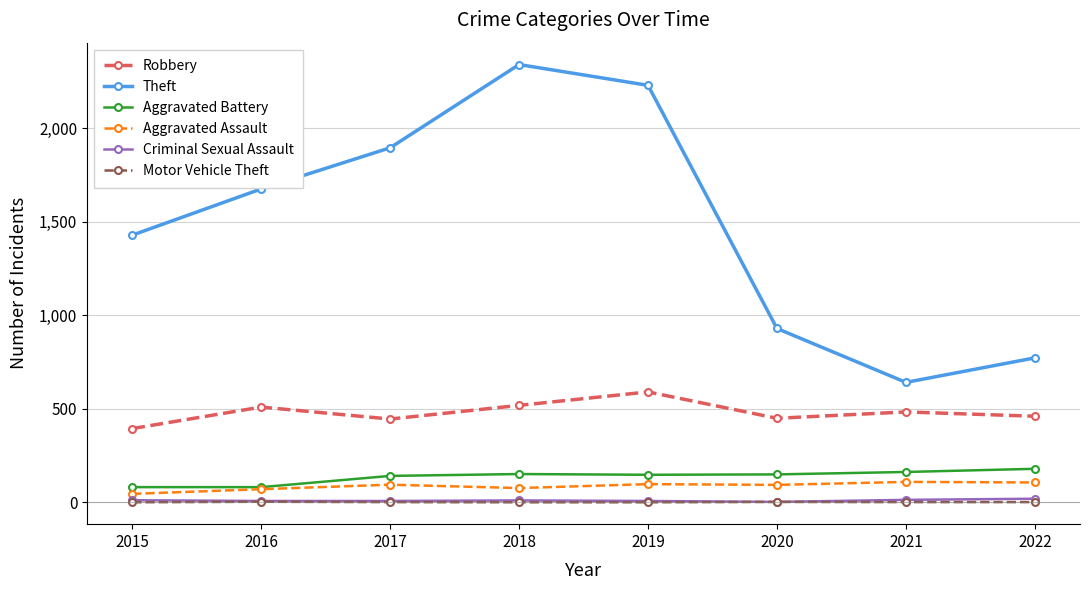

Which series changed the most between 2016 and 2019?

Theft